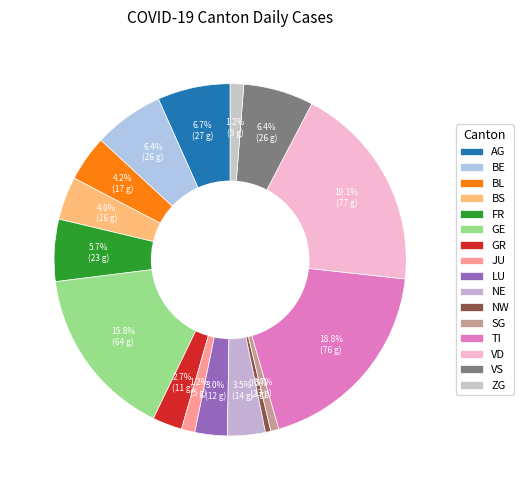

How many segments does this pie chart have?

16